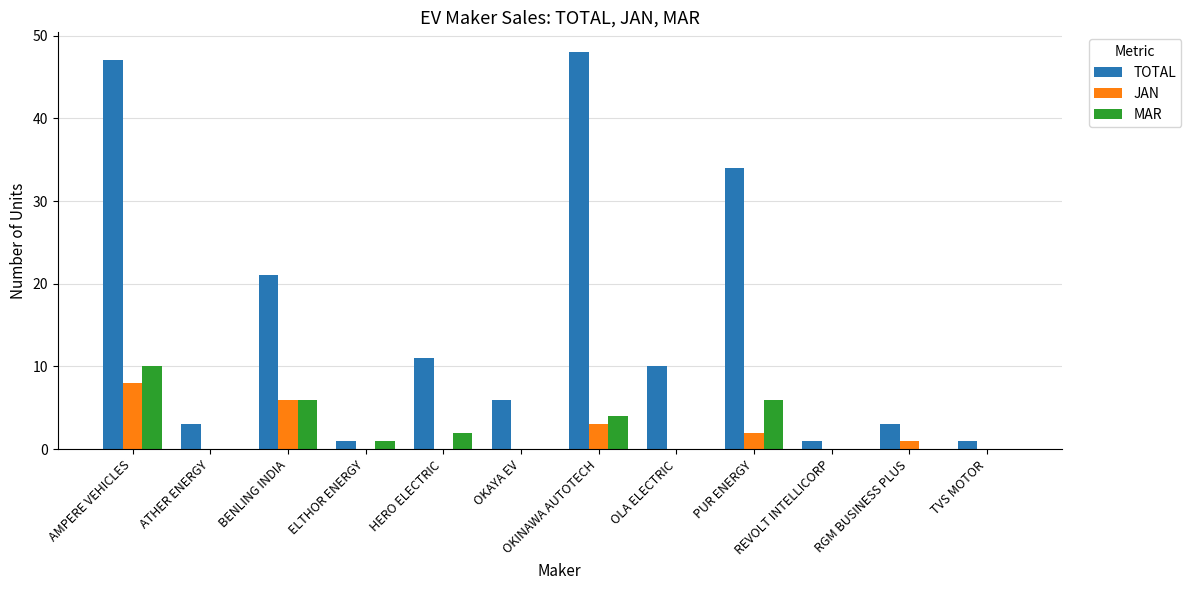

Which series has the largest total across all categories?

TOTAL